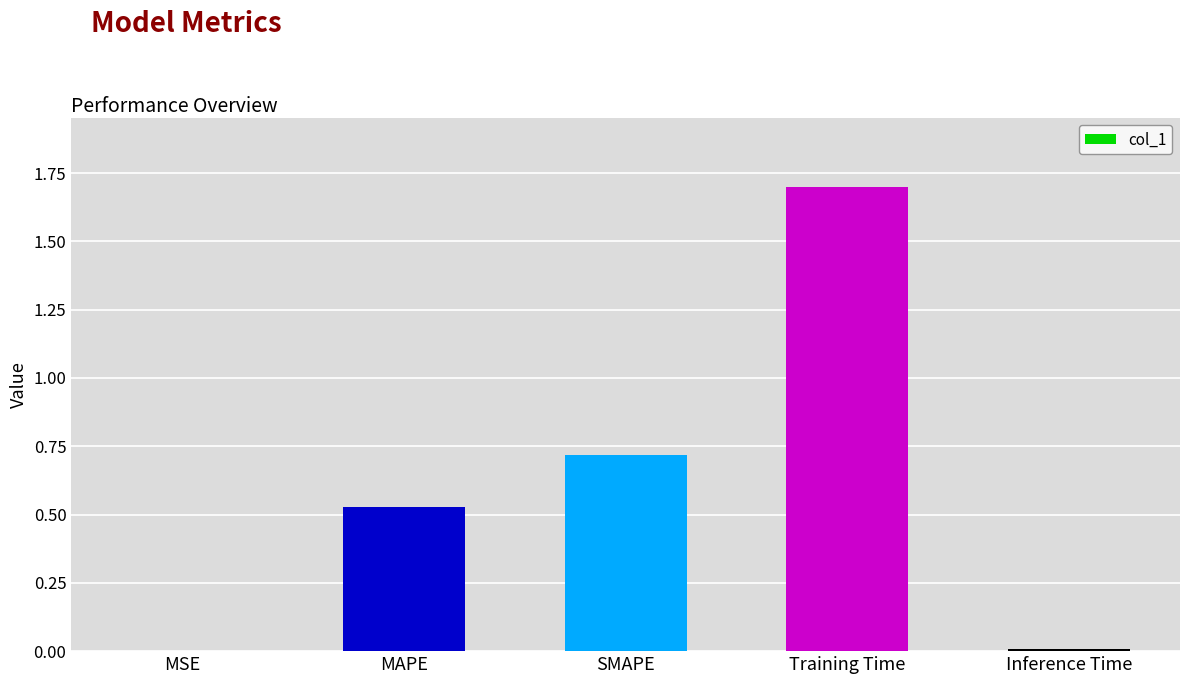

What is the change in value from MSE to SMAPE?

+0.7